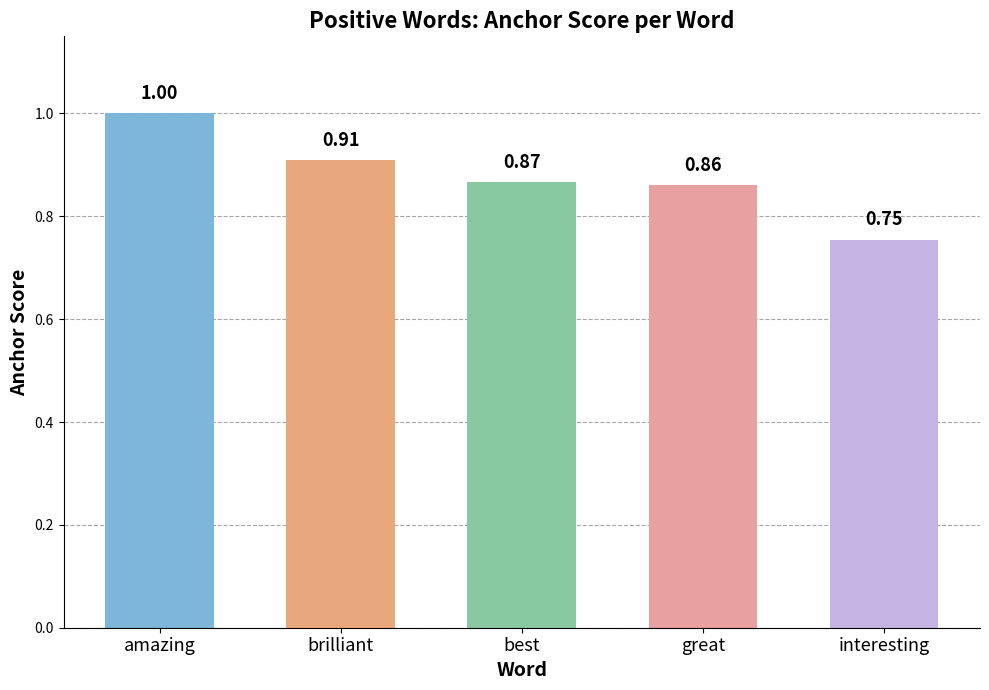

What is the label of the 2nd bar from the left?

brilliant